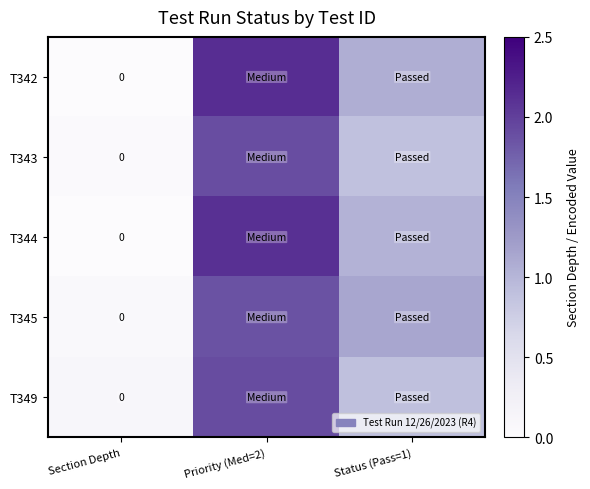

How many values in the T344 series exceed 1?

2